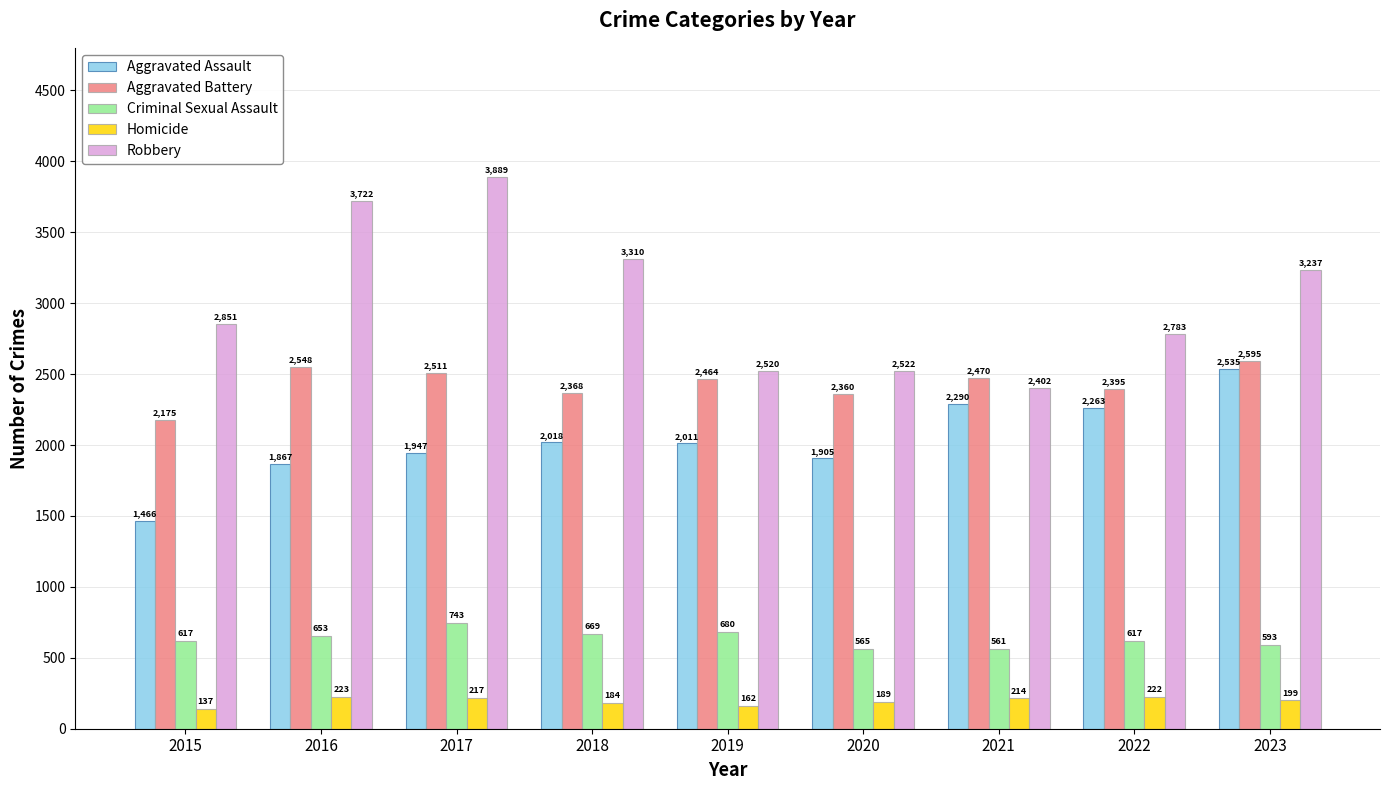

What is the spread (max minus min) of values at 2019?

2358